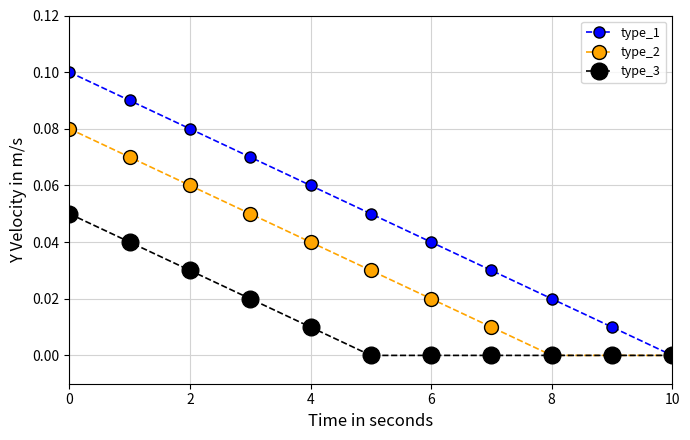

List the series in order of their overall mean, highest first.

type_1, type_2, type_3